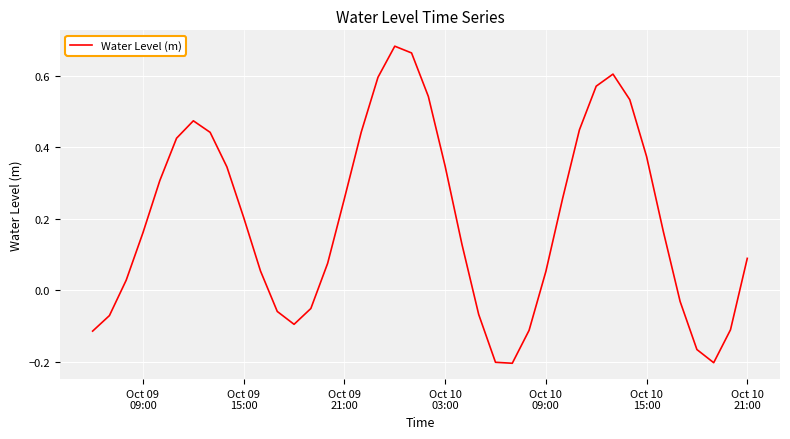

What is the difference between the maximum and minimum values?

0.9